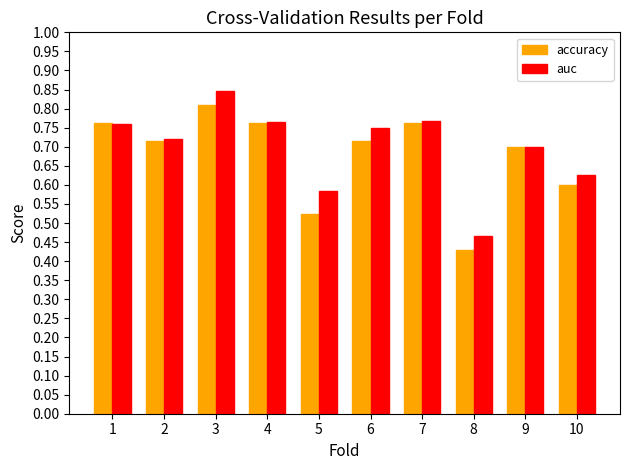

The value of accuracy at 3 is 0.8. True or false?

True